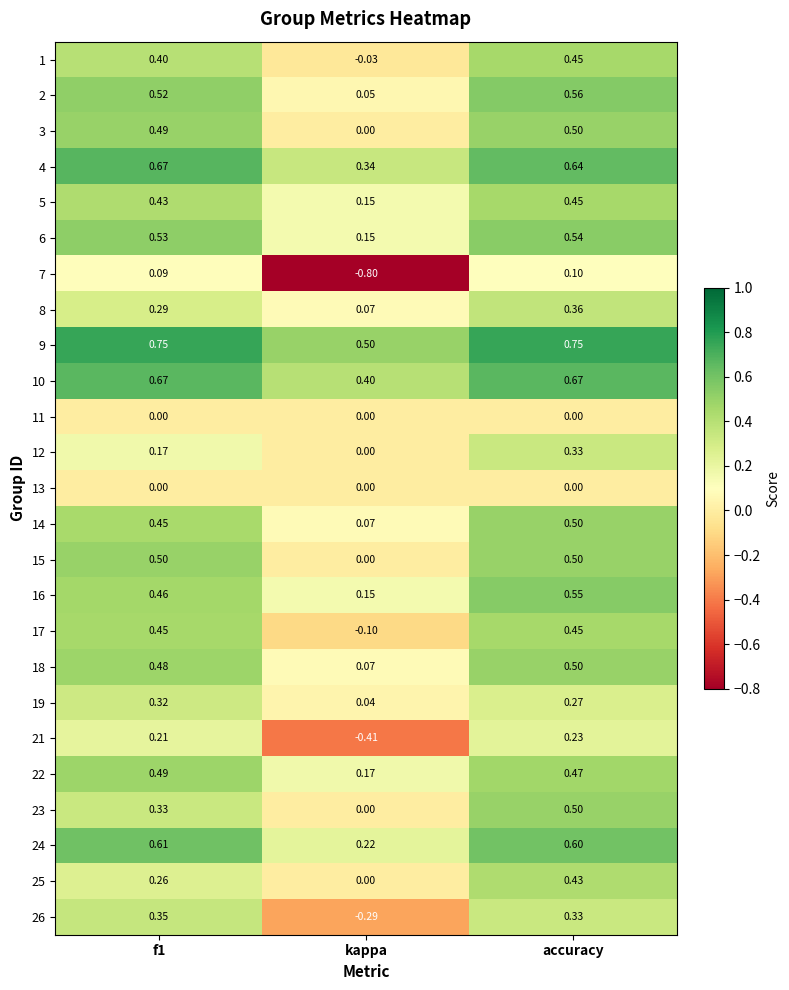

Where is 19 nearest to the value 0?

kappa